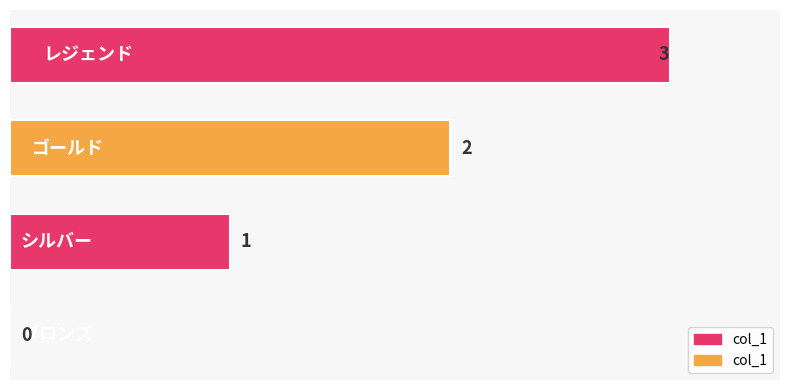

What is the maximum value shown in the chart?

3